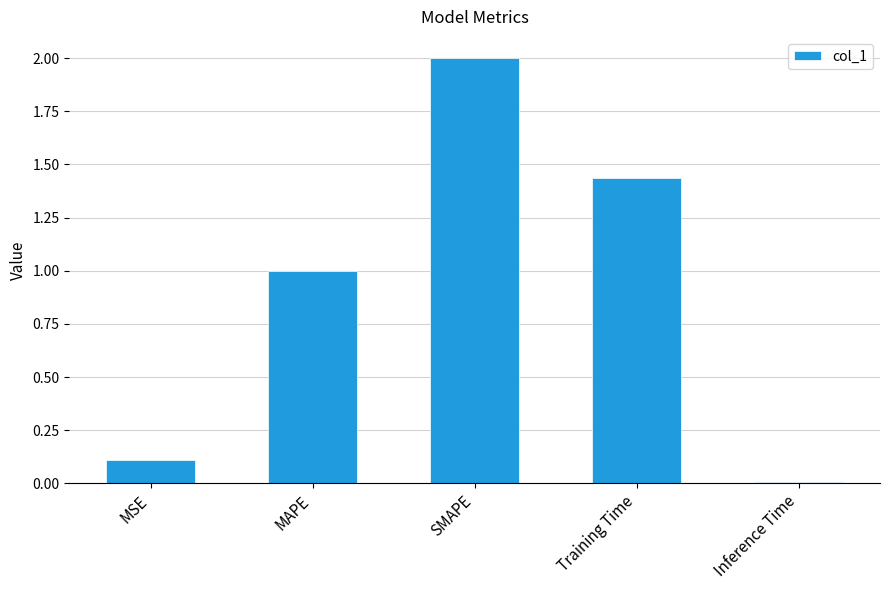

What is the difference between the second highest and second lowest values?

1.3